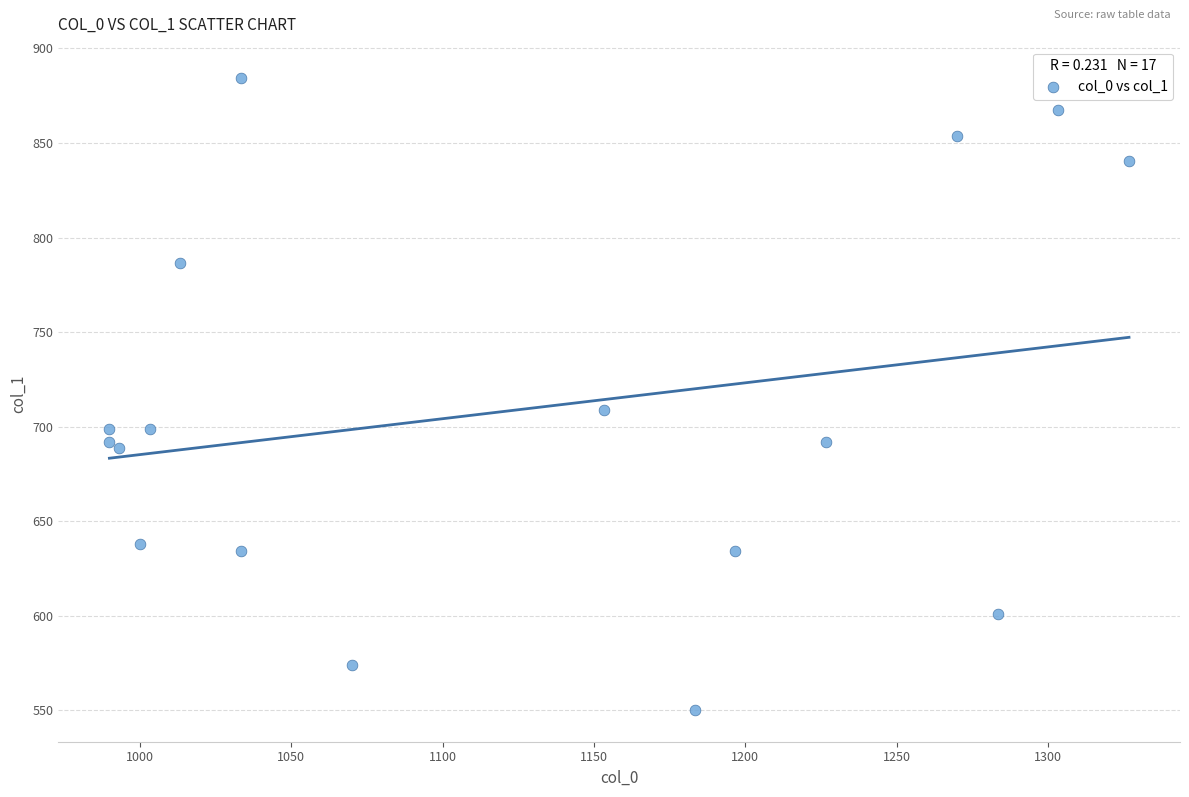

What Y value in the scatter plot is closest to 717?

708.8